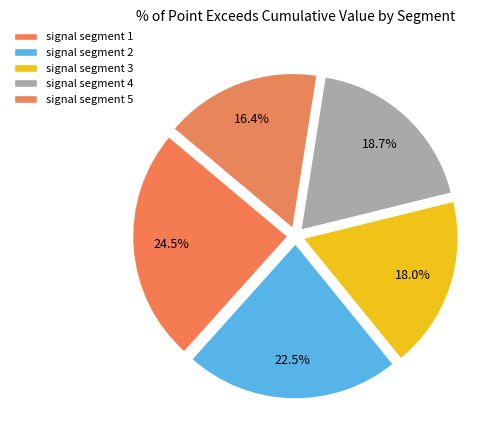

To the nearest percent, what is the difference between the signal segment 3 and signal segment 1 slice percentages?

6%